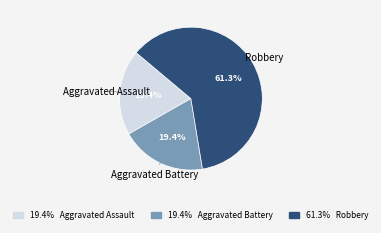

Is there any slice that represents more than half of the pie?

Yes